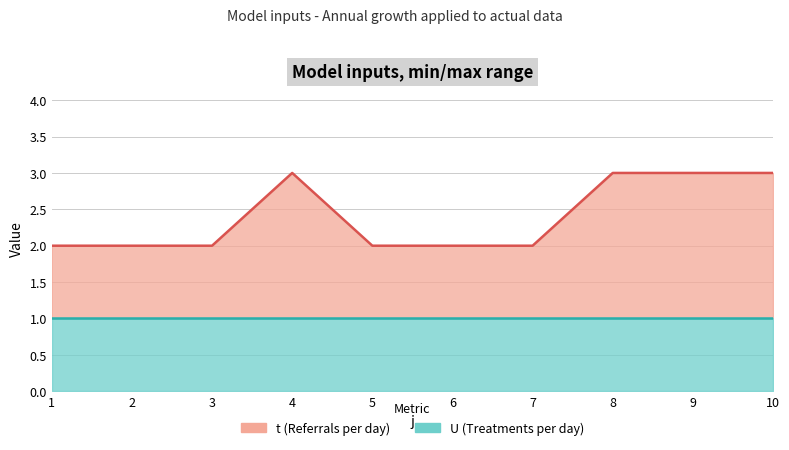

What is the average value?

2